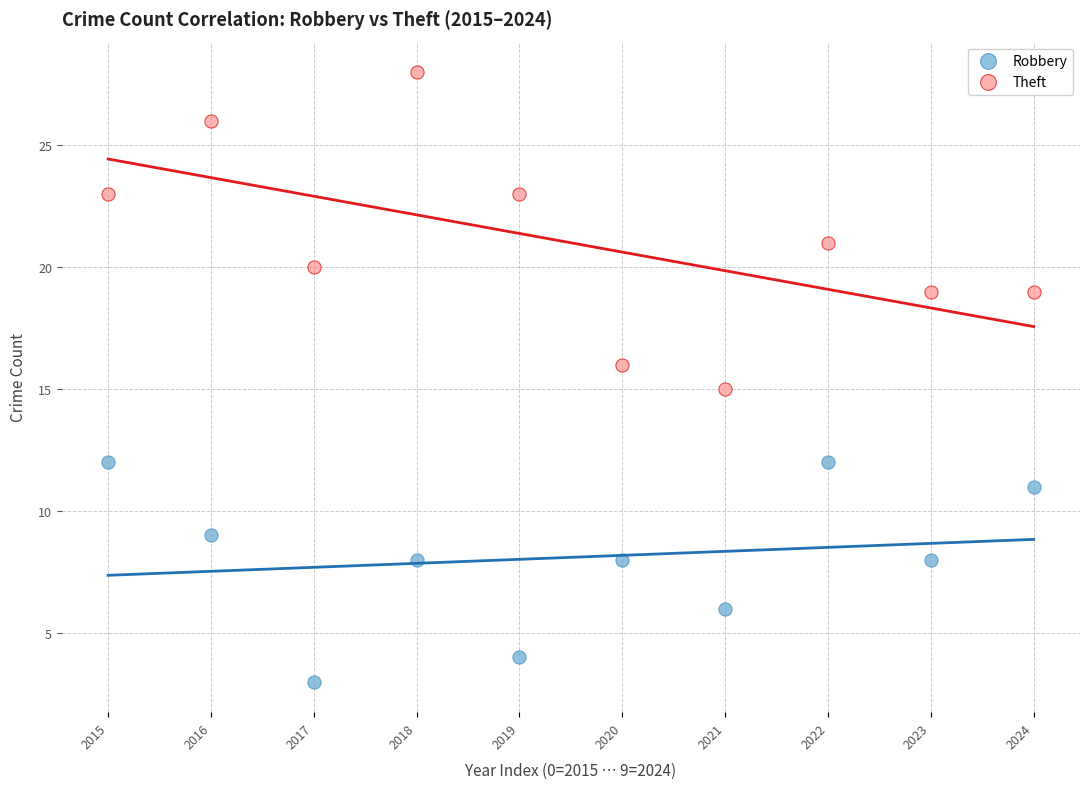

Across all data points, what is the range of Y values (max minus min)?

25